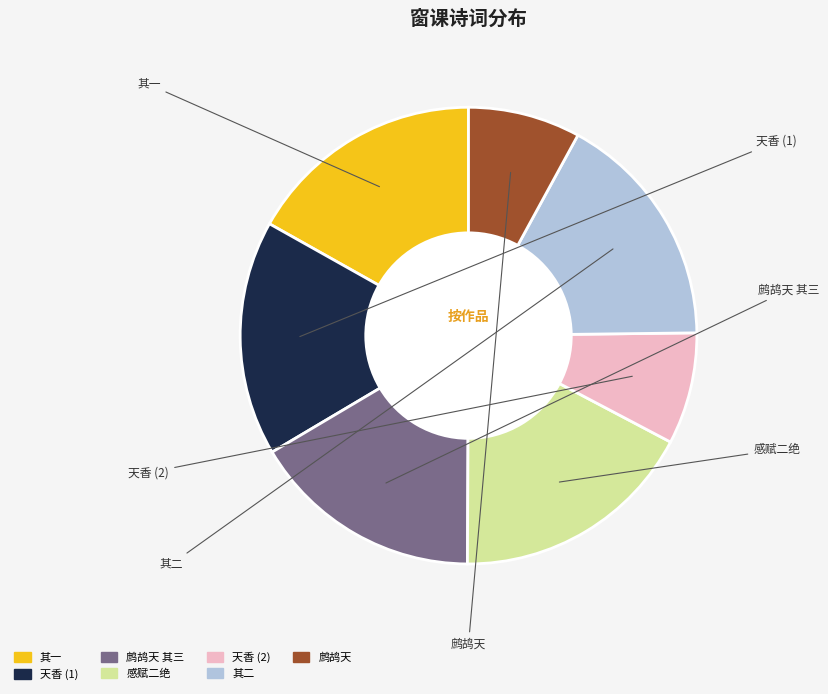

Is there any slice that represents more than half of the pie?

No